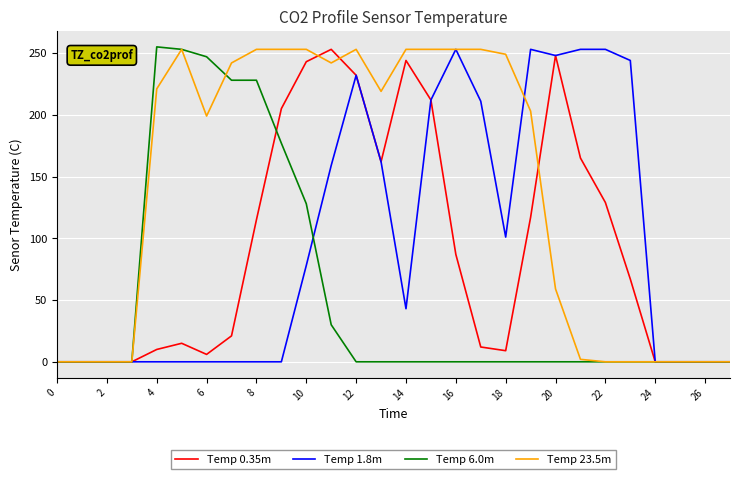

Does the chart display data point markers on the line(s)?

No